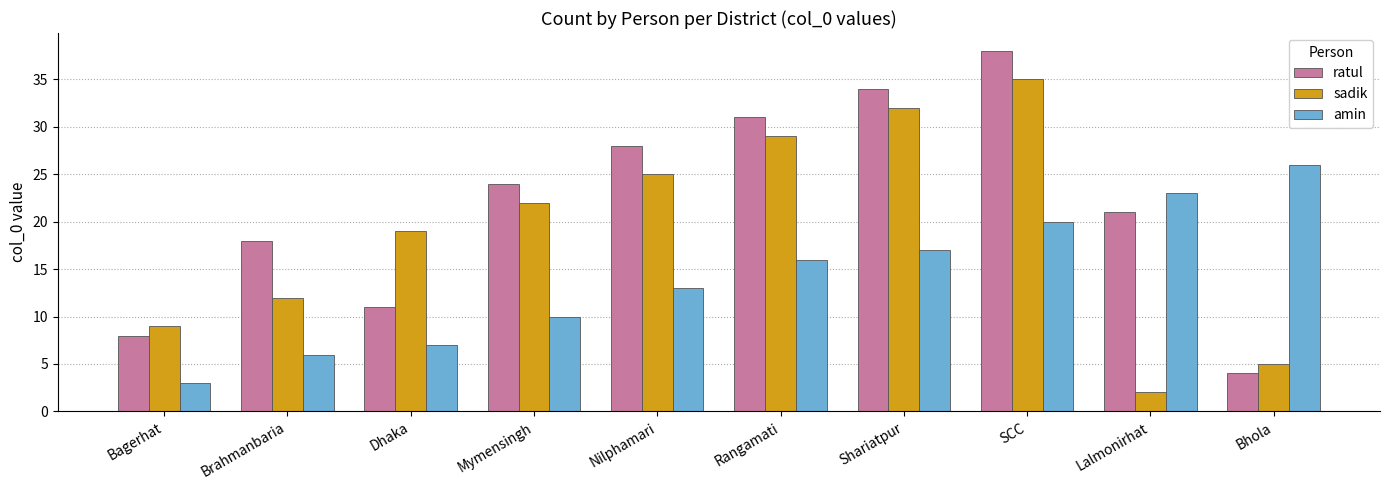

What position from the left is Shariatpur?

7